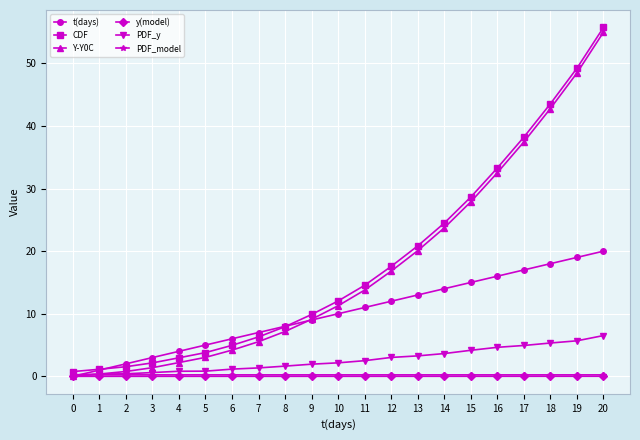

Which series has the largest total across all categories?

CDF